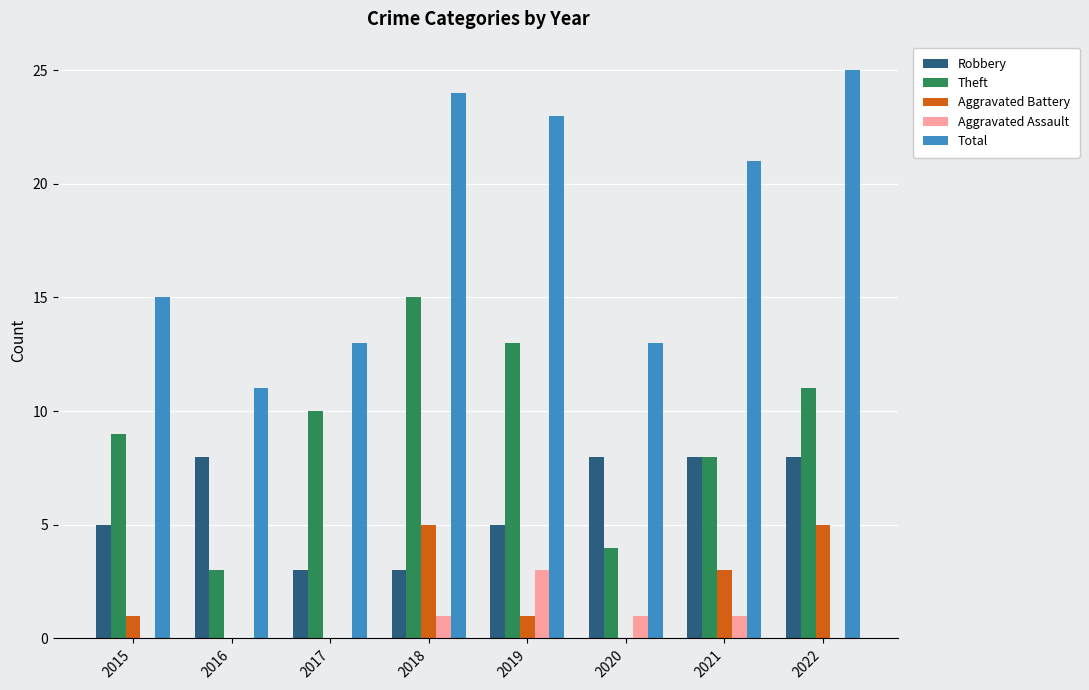

What is the average value of the Total series?

18